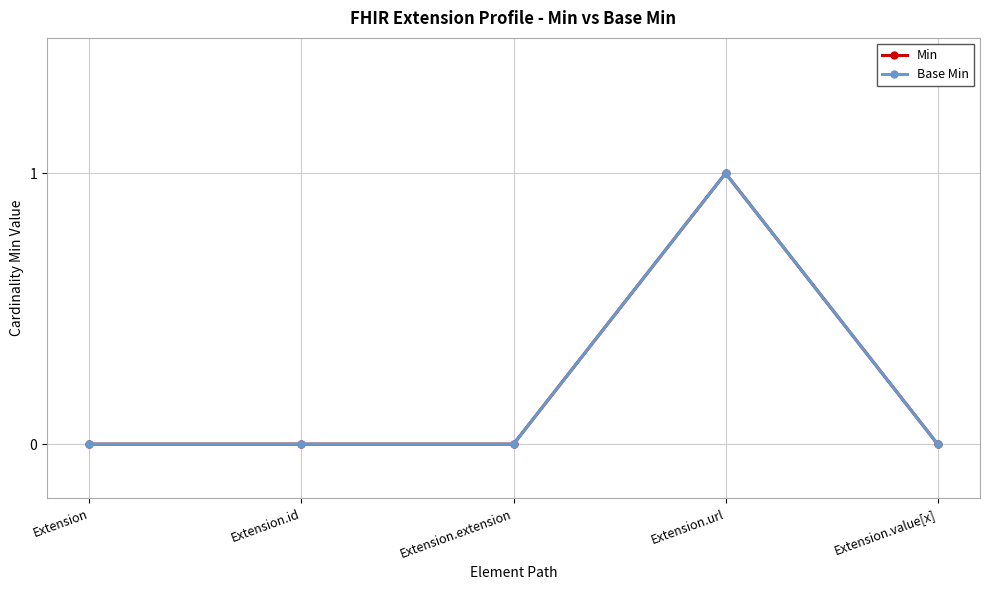

True or false: Min and Base Min cross at least once.

False